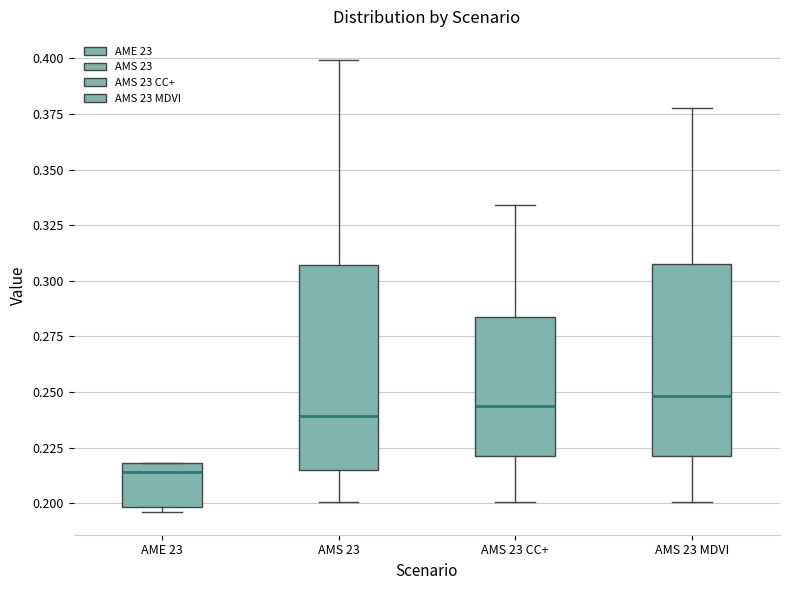

Comparing the boxes themselves (not the whiskers), which one is the tallest?

AMS 23